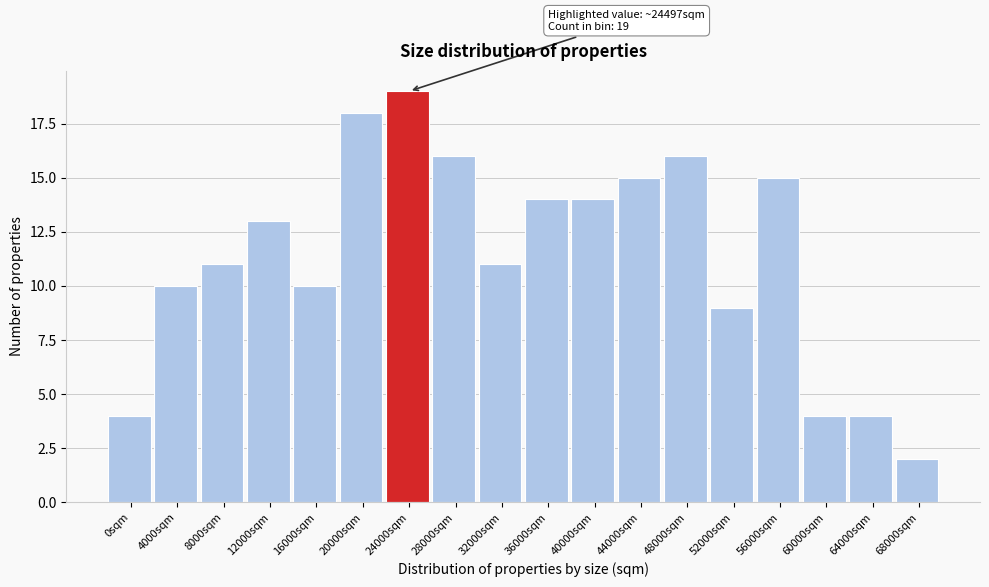

Reading left to right, what are all the values shown in this chart?

0sqm=4	4000sqm=10	8000sqm=11	12000sqm=13	16000sqm=10	20000sqm=18	24000sqm=19	28000sqm=16	32000sqm=11	36000sqm=14	40000sqm=14	44000sqm=15	48000sqm=16	52000sqm=9	56000sqm=15	60000sqm=4	64000sqm=4	68000sqm=2